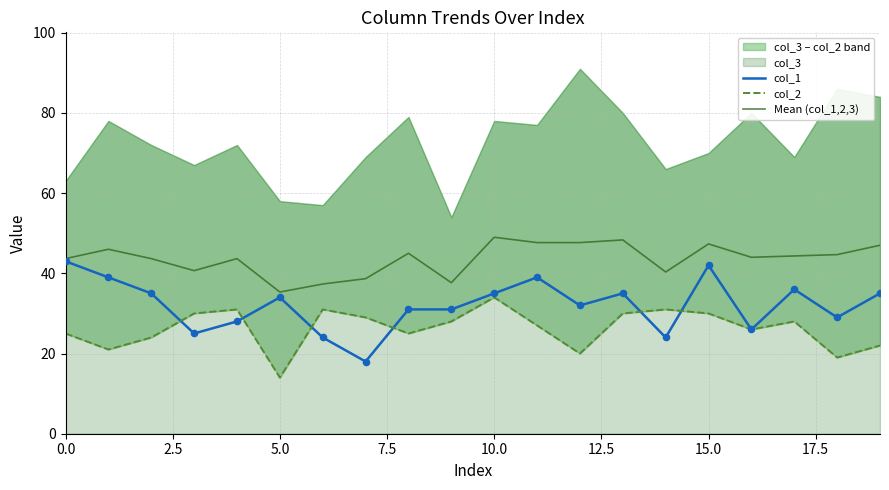

Is the value of col_1 at 16 greater than the value of col_2 at 12?

Yes